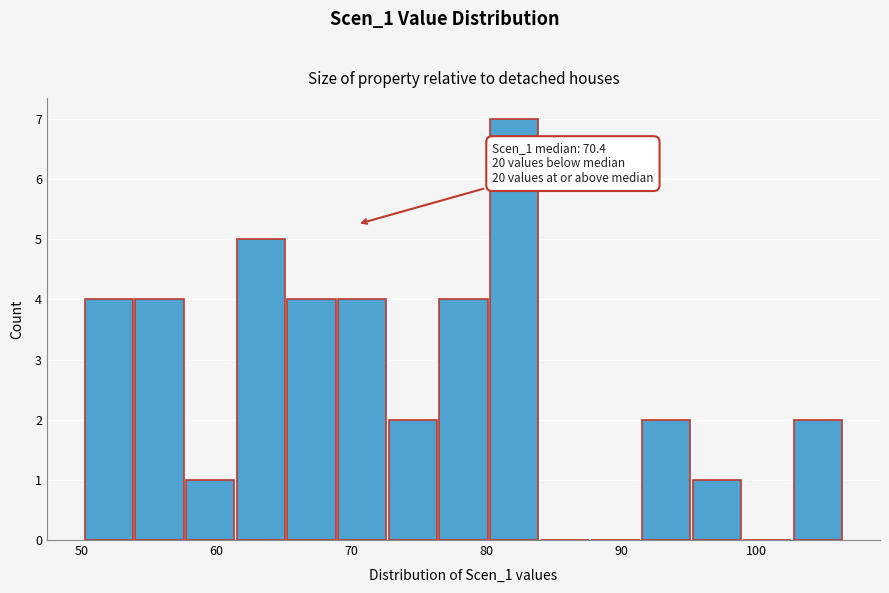

Read against the x-axis, roughly where is the centre of the tallest bar?

82